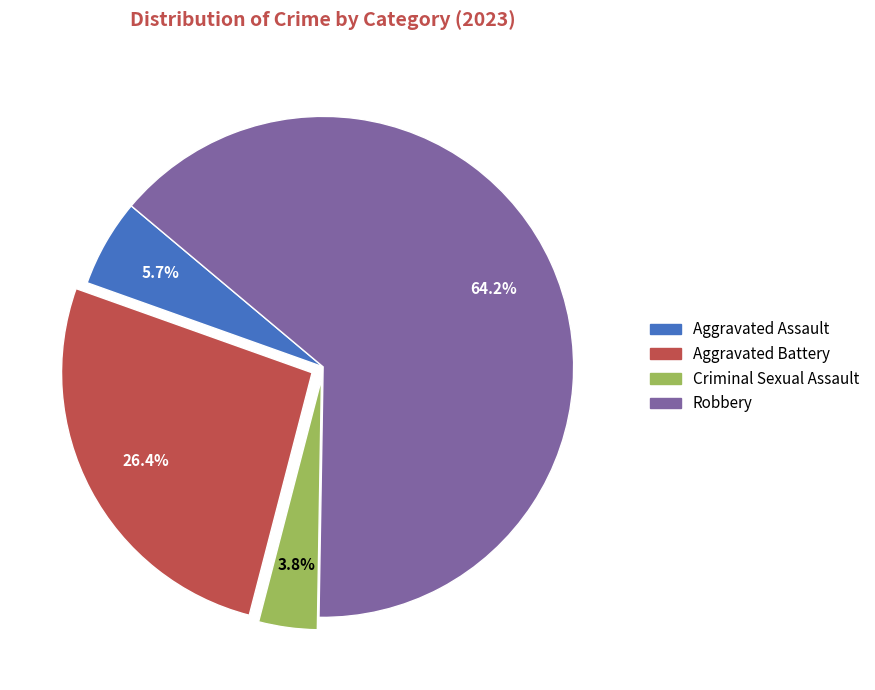

To the nearest percent, what is the average slice percentage?

25%